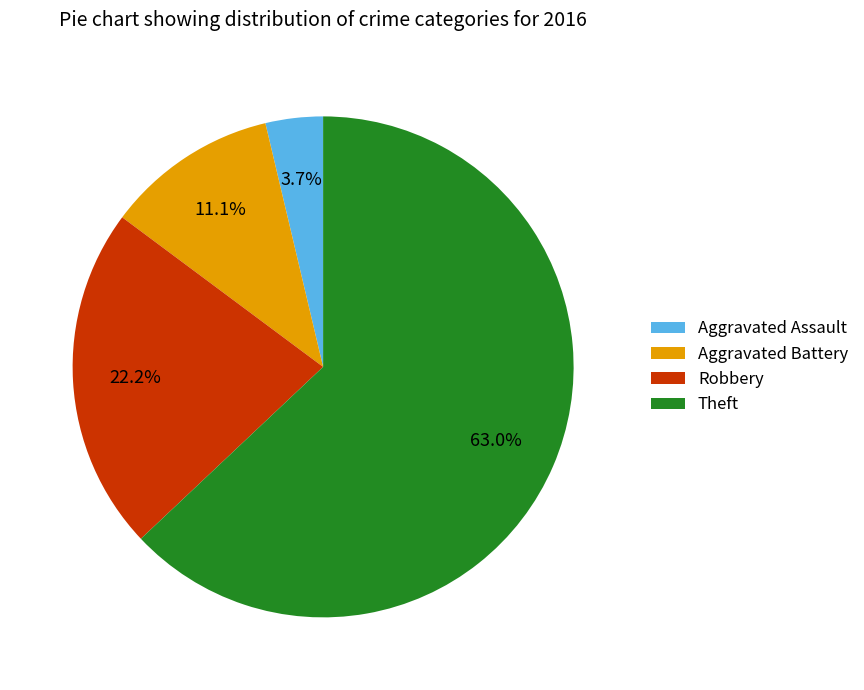

Is it true that Robbery is 22% of the pie?

True